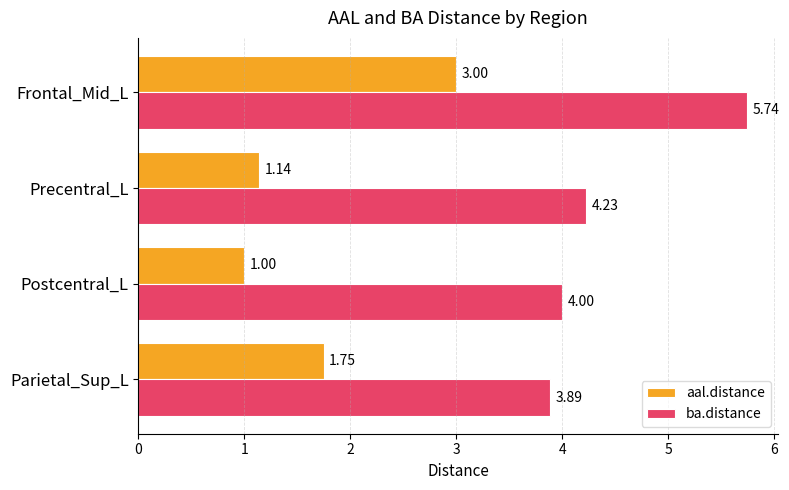

List the series in order of their peak value, highest first.

ba.distance, aal.distance